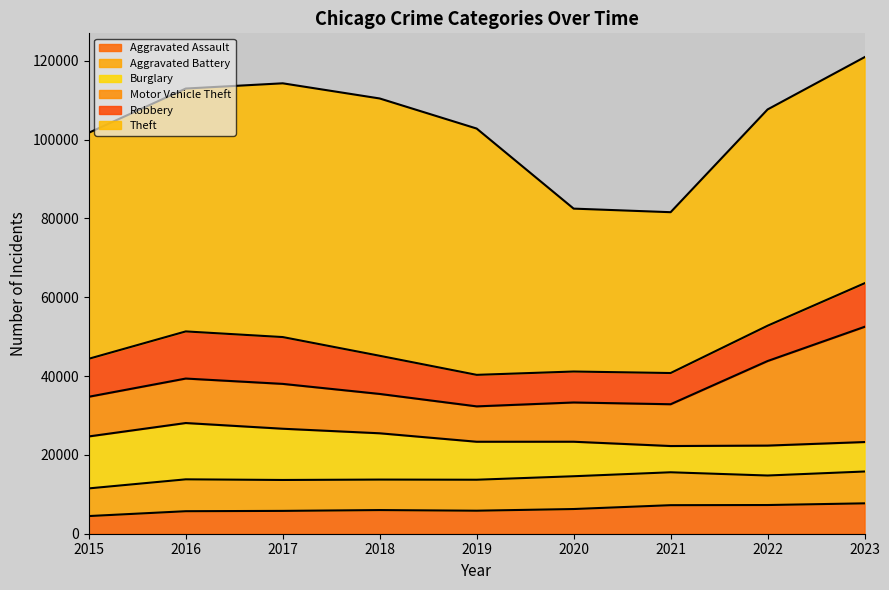

At which category does Aggravated Assault reach its first local peak?

2018